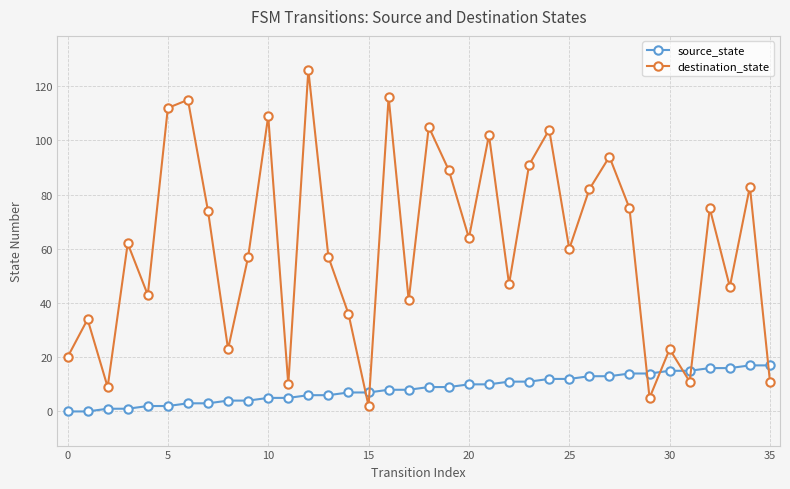

At how many categories does at least one series exceed 67?

16